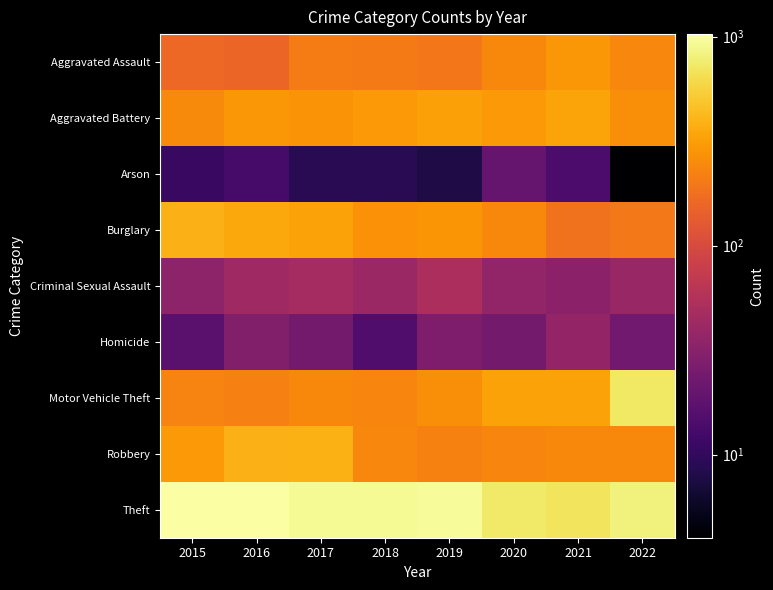

Reading left to right, what are all the values shown in this chart?

Aggravated Assault: 2015=160	2016=154	2017=207	2018=206	2019=197	2020=242	2021=292	2022=239
Aggravated Battery: 2015=246	2016=288	2017=277	2018=297	2019=321	2020=294	2021=336	2022=261
Arson: 2015=11	2016=13	2017=9	2018=9	2019=8	2020=20	2021=14	2022=4
Burglary: 2015=393	2016=352	2017=327	2018=273	2019=281	2020=245	2021=185	2022=202
Criminal Sexual Assault: 2015=34	2016=43	2017=47	2018=40	2019=51	2020=36	2021=33	2022=39
Homicide: 2015=17	2016=29	2017=24	2018=15	2019=27	2020=24	2021=37	2022=23
Motor Vehicle Theft: 2015=228	2016=218	2017=243	2018=232	2019=260	2020=328	2021=329	2022=722
Robbery: 2015=297	2016=394	2017=381	2018=237	2019=224	2020=233	2021=244	2022=245
Theft: 2015=1027	2016=1009	2017=941	2018=941	2019=959	2020=736	2021=691	2022=812